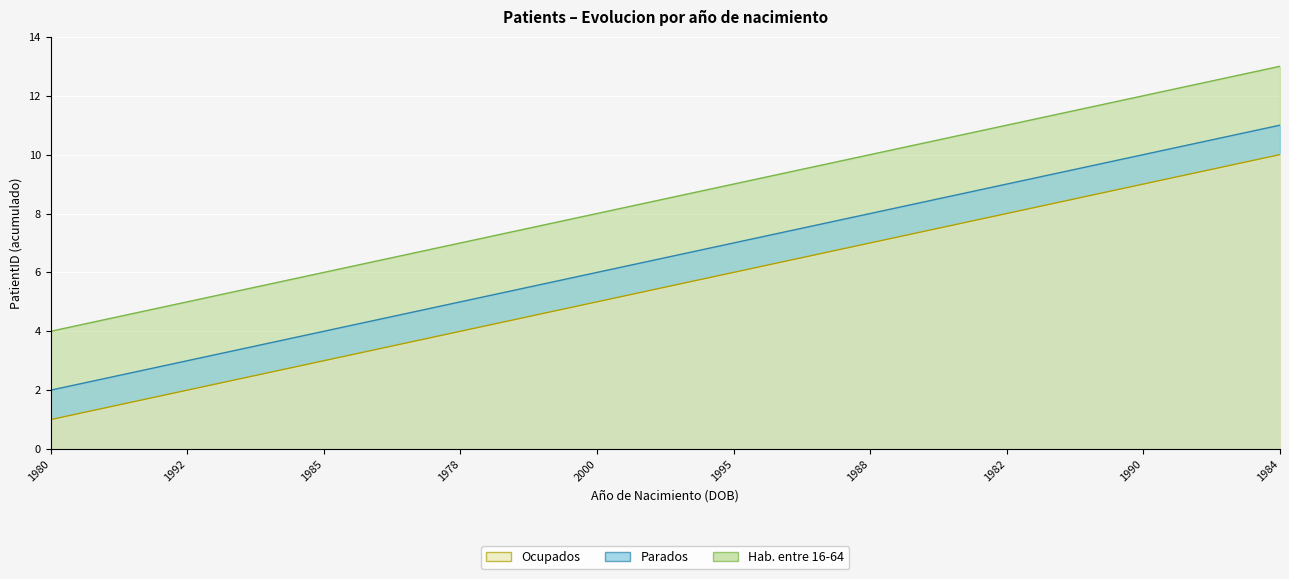

What position from the right is 1985?

8